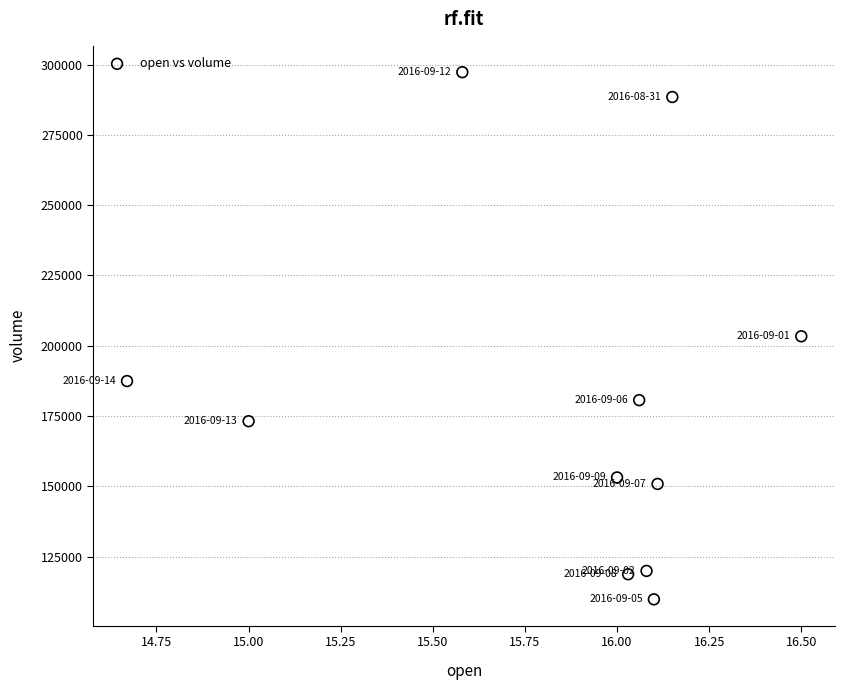

What is the average X value?

15.8